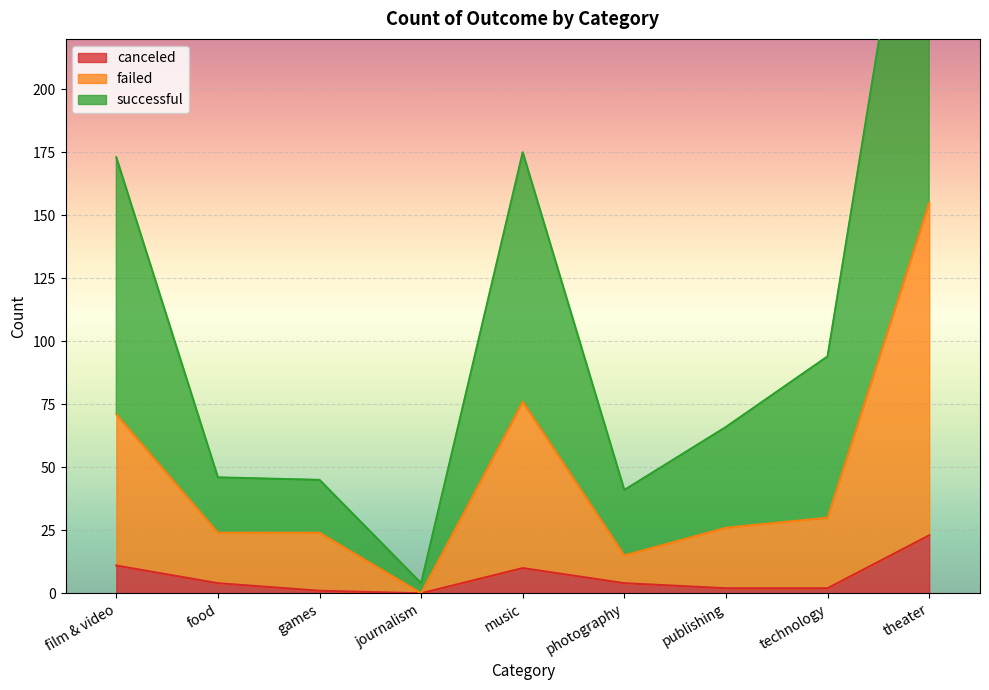

At which category does canceled reach its first local valley?

journalism